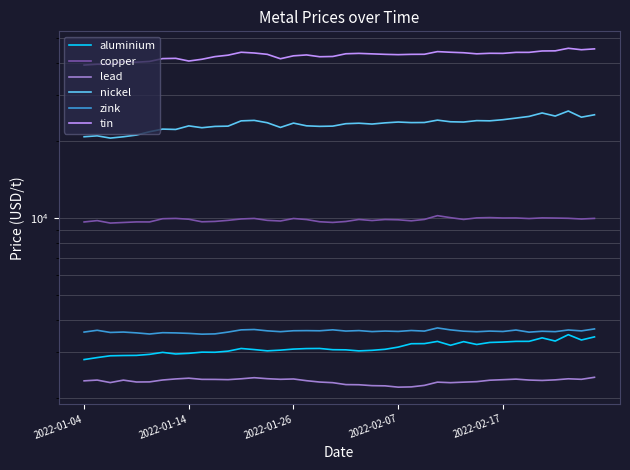

True or false: lead has a value of 2327.0 at 2022-01-04.

True